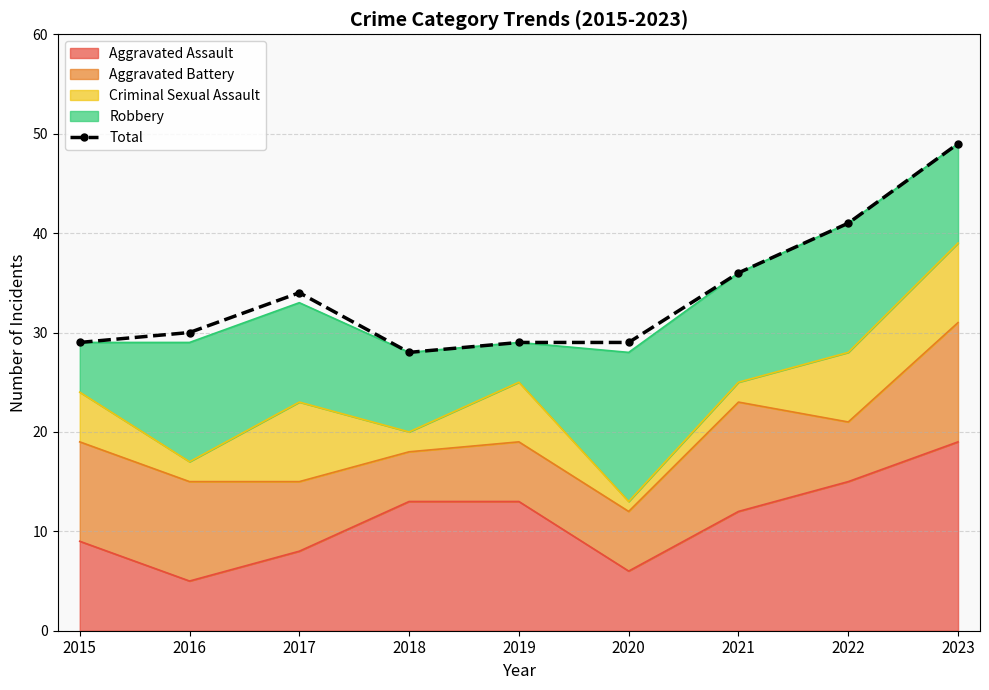

List the labels in order of value, largest first.

2023, 2022, 2021, 2017, 2016, 2015, 2019, 2020, 2018